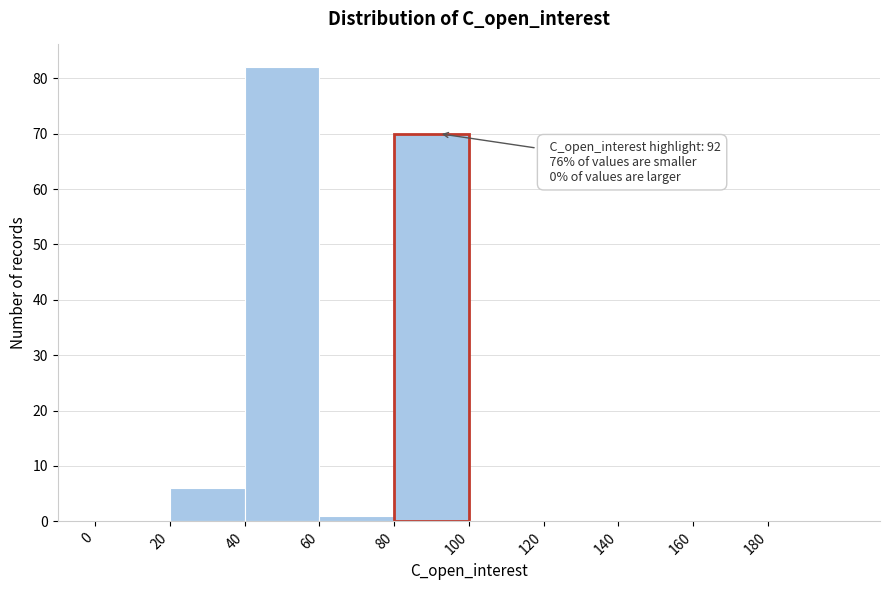

Which range on the x-axis has the tallest bar?

40 to 60